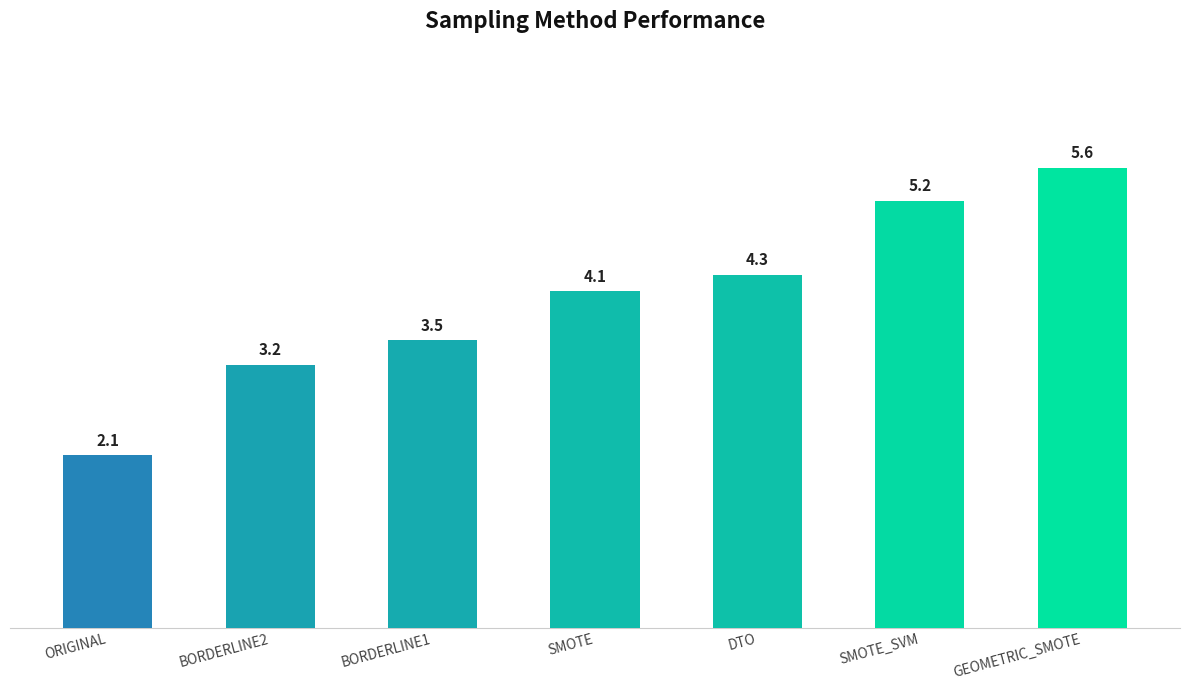

The value at SMOTE_SVM is 1.7. True or false?

False